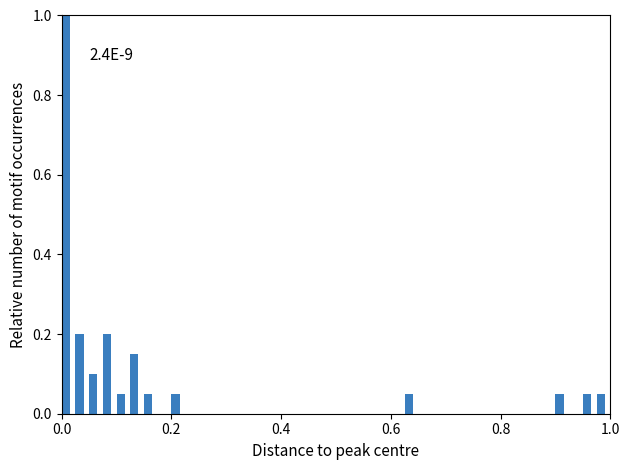

Read against the x-axis, roughly where is the centre of the tallest bar?

0.00